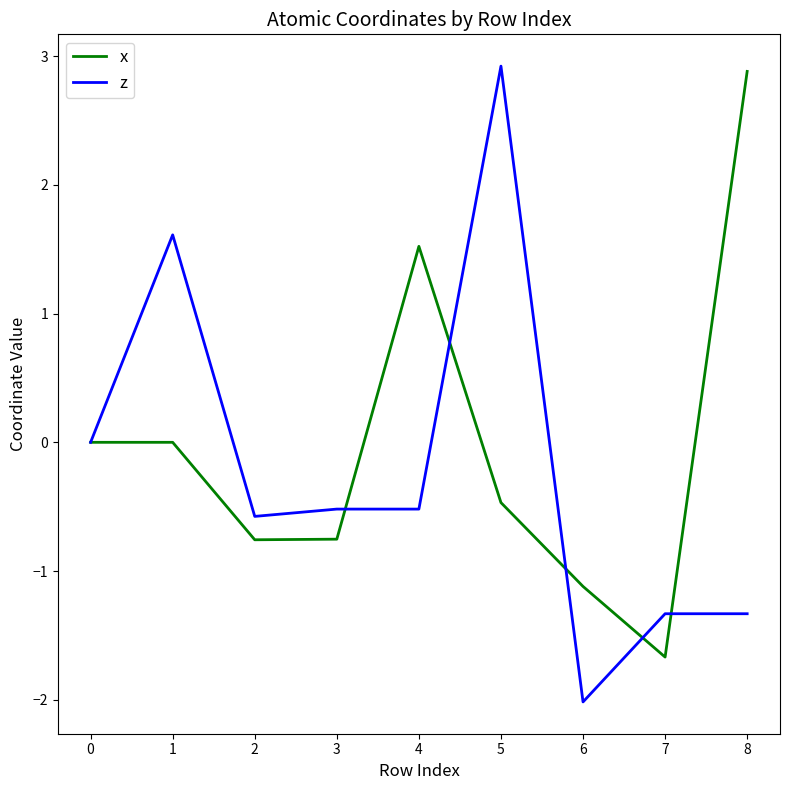

What is the sum of the x values at 4 and 1?

1.5